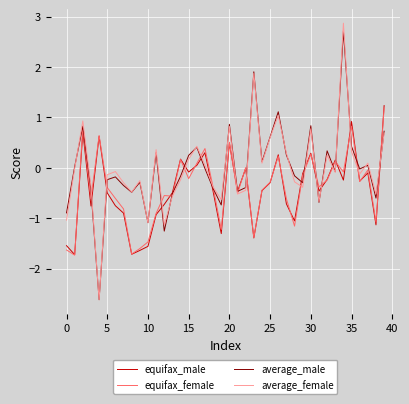

Which series has the widest spread of values?

average_female